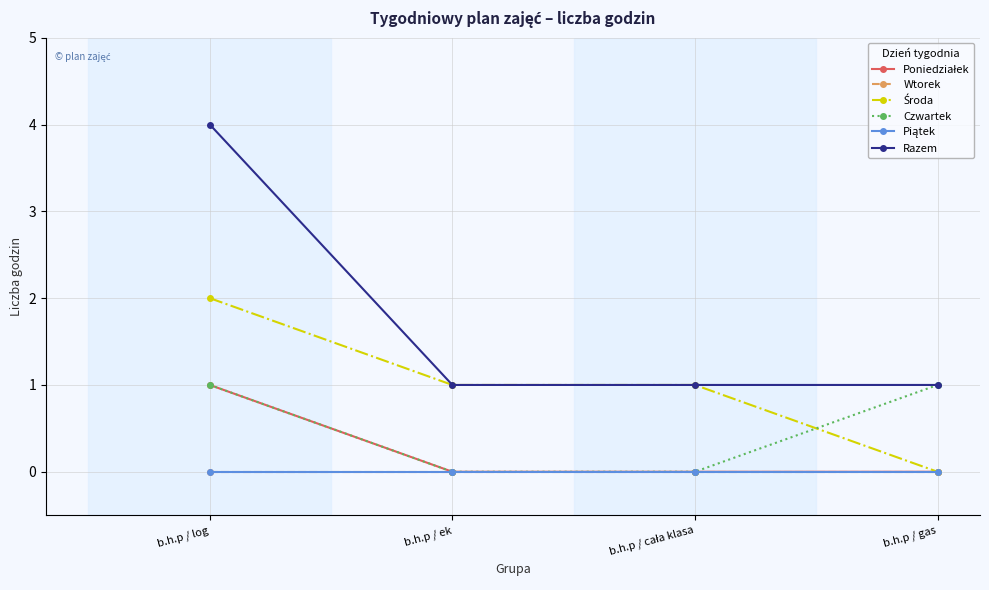

Reading left to right, list all the values displayed in this chart.

Poniedziałek: 1	0	0	0
Wtorek: 0	0	0	0
Środa: 2	1	1	0
Czwartek: 1	0	0	1
Piątek: 0	0	0	0
Razem: 4	1	1	1